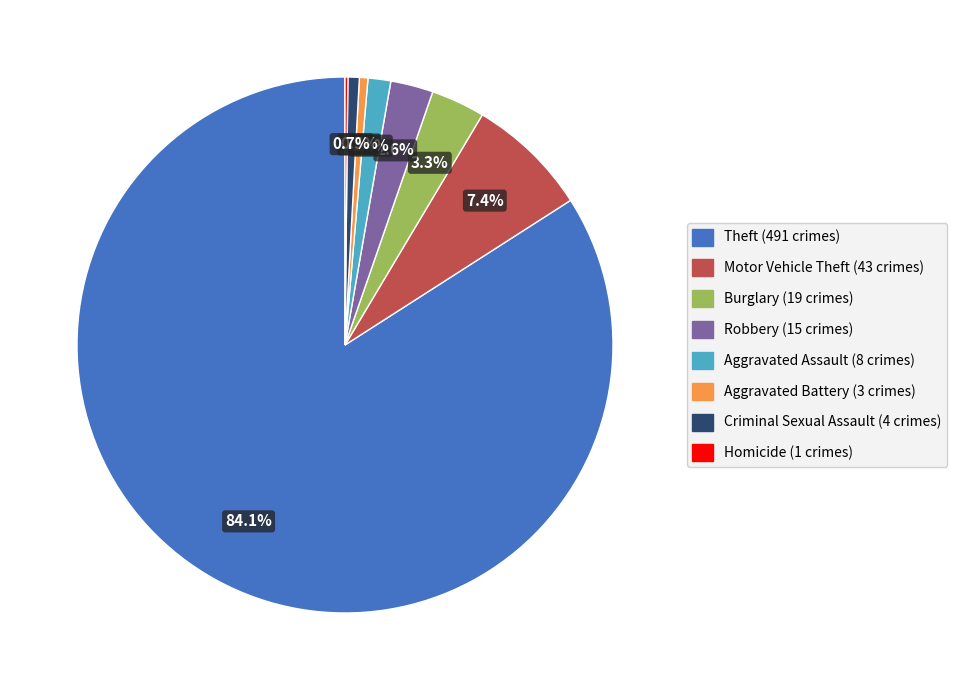

Is there any slice that represents more than half of the pie?

Yes